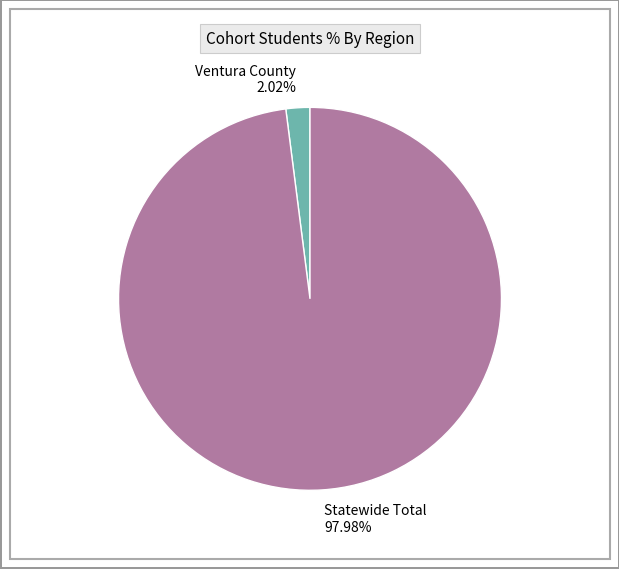

To the nearest percent, what portion does Ventura County represent?

2%